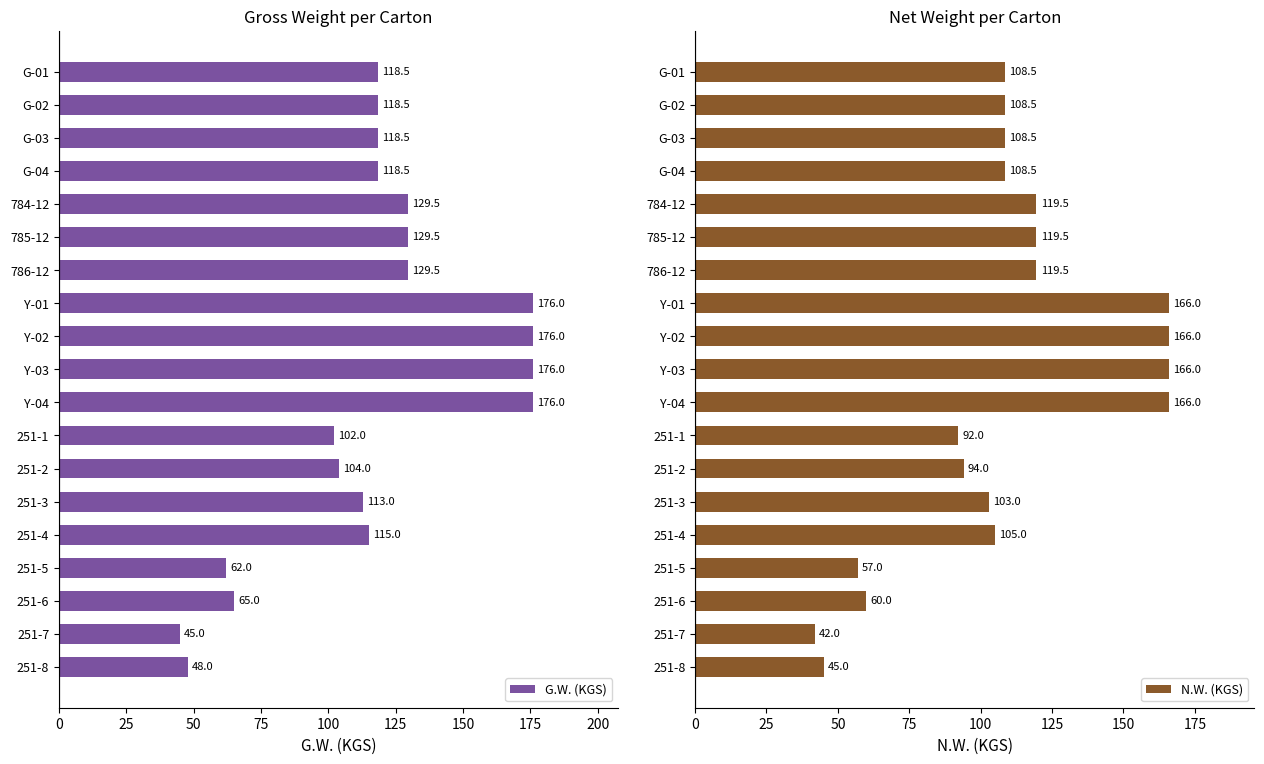

Is it true that N.W. (KGS) equals 119.5 at 786-12?

True